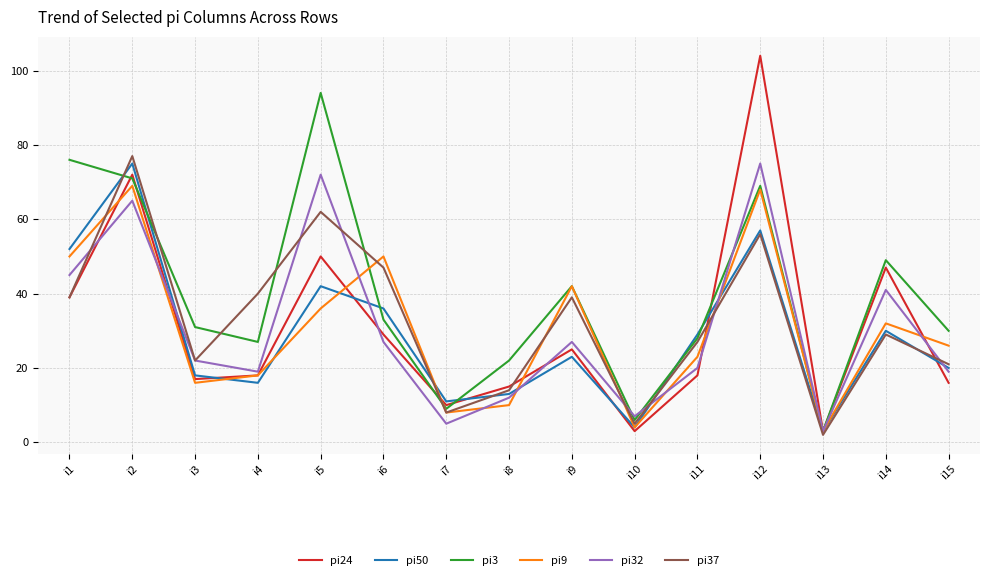

True or false: pi9 and pi3 cross at least once.

True